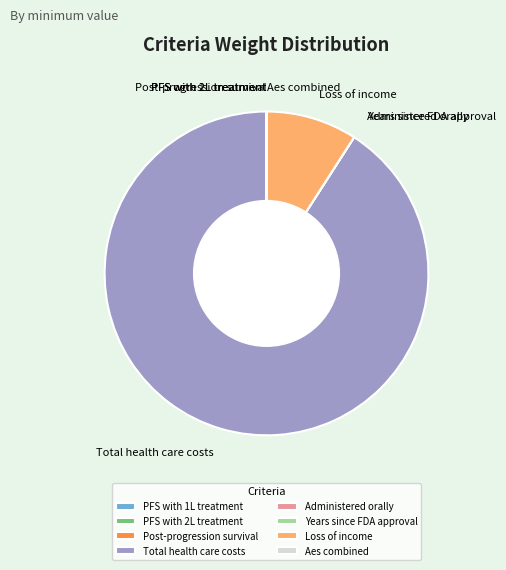

Does Total health care costs represent more than half of the total?

Yes